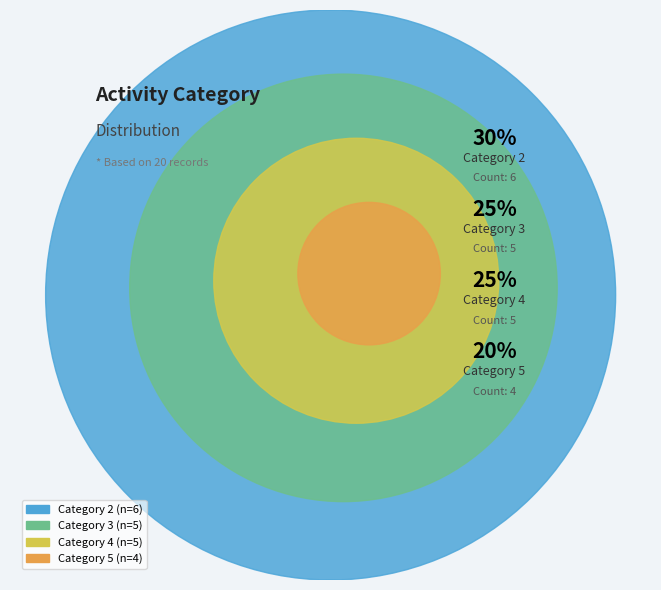

Count the number of slices in the pie.

4